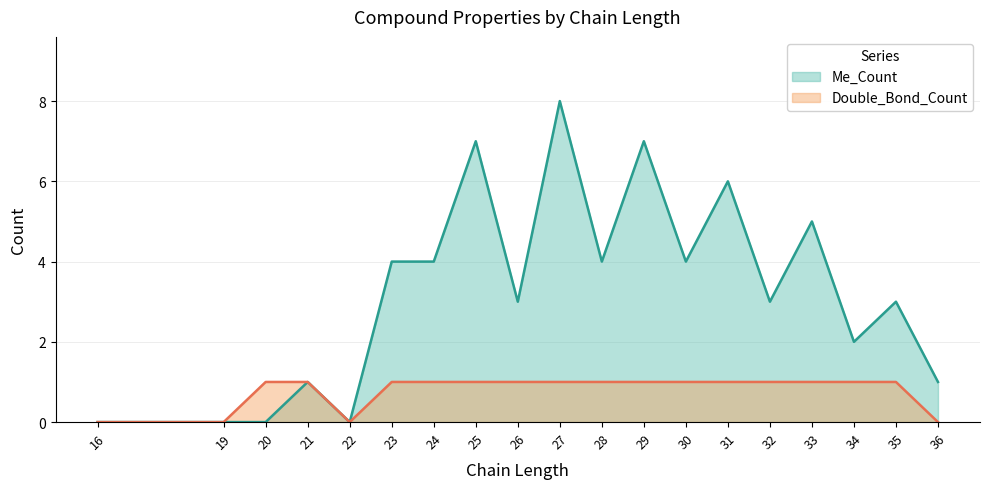

Does the chart display data point markers on the line(s)?

No